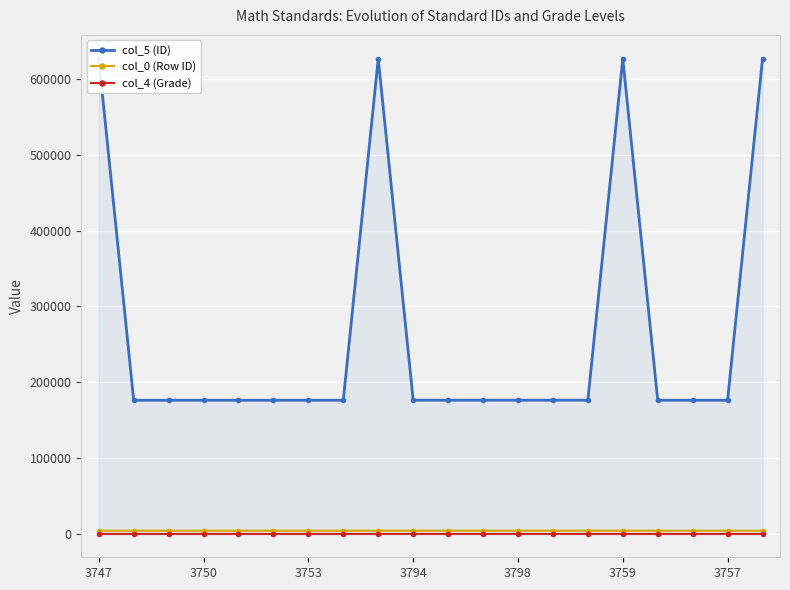

How many interior local peaks does the col_5 (ID) series have?

2